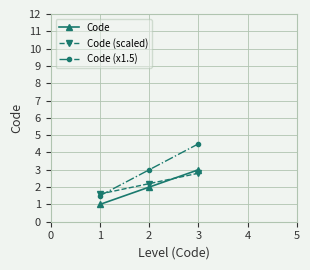

List the labels in order of Code (x1.5) value, smallest first.

1, 2, 3